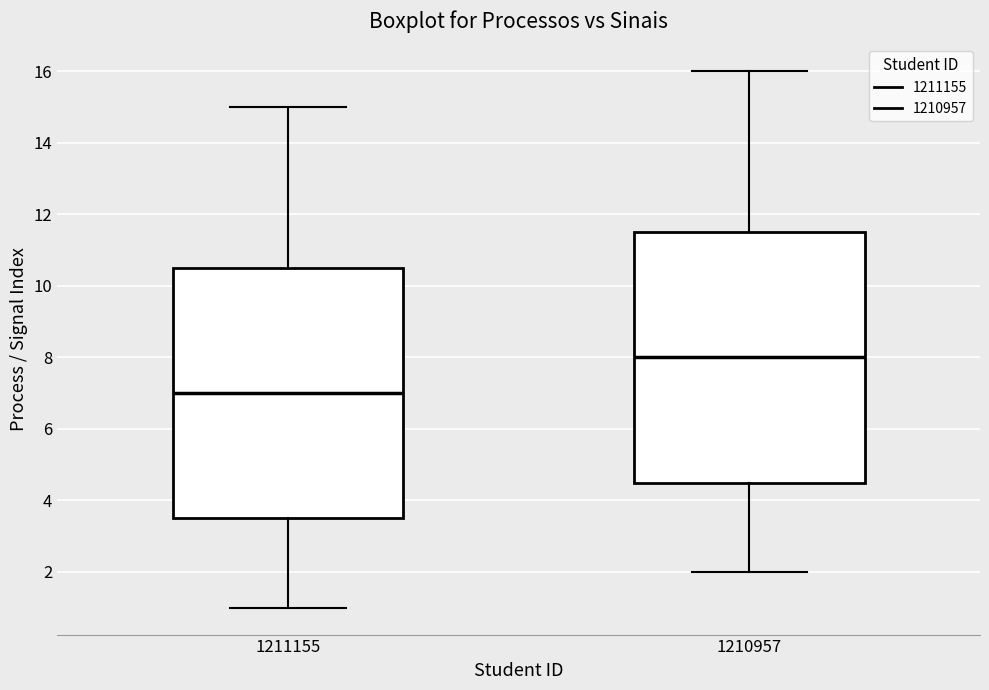

Where is the upper edge of the box at x = 1211155 on the y-axis? The values are not printed on the chart, so give them approximately, as read against the axis.

10.6